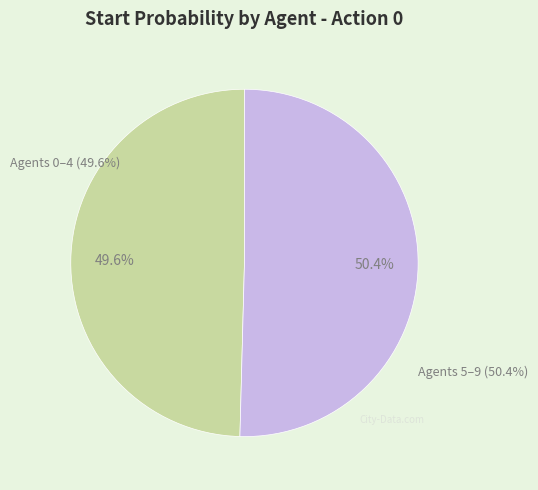

Does any single category account for the majority?

No